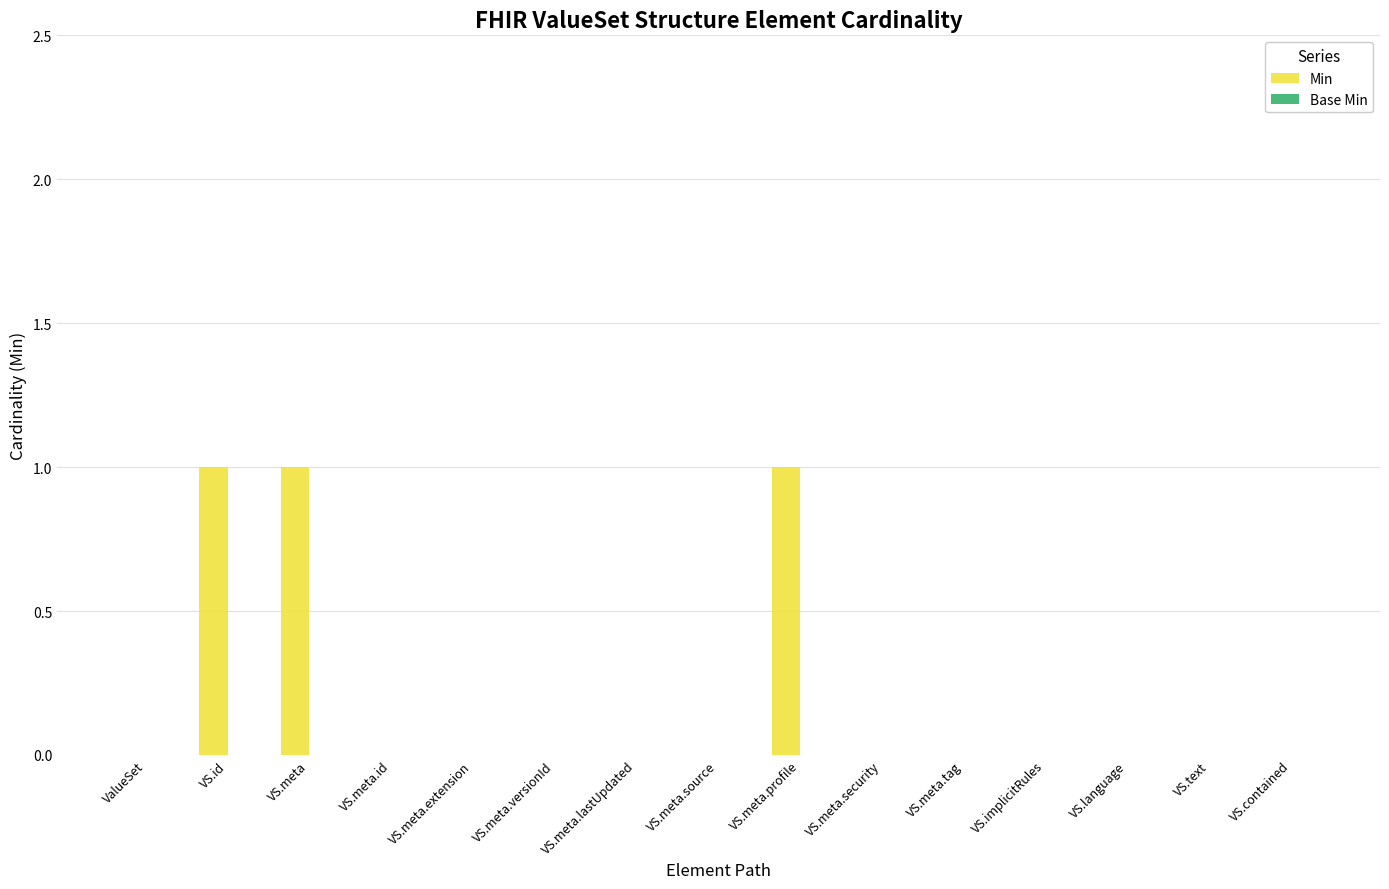

What is the sum of all values?

3